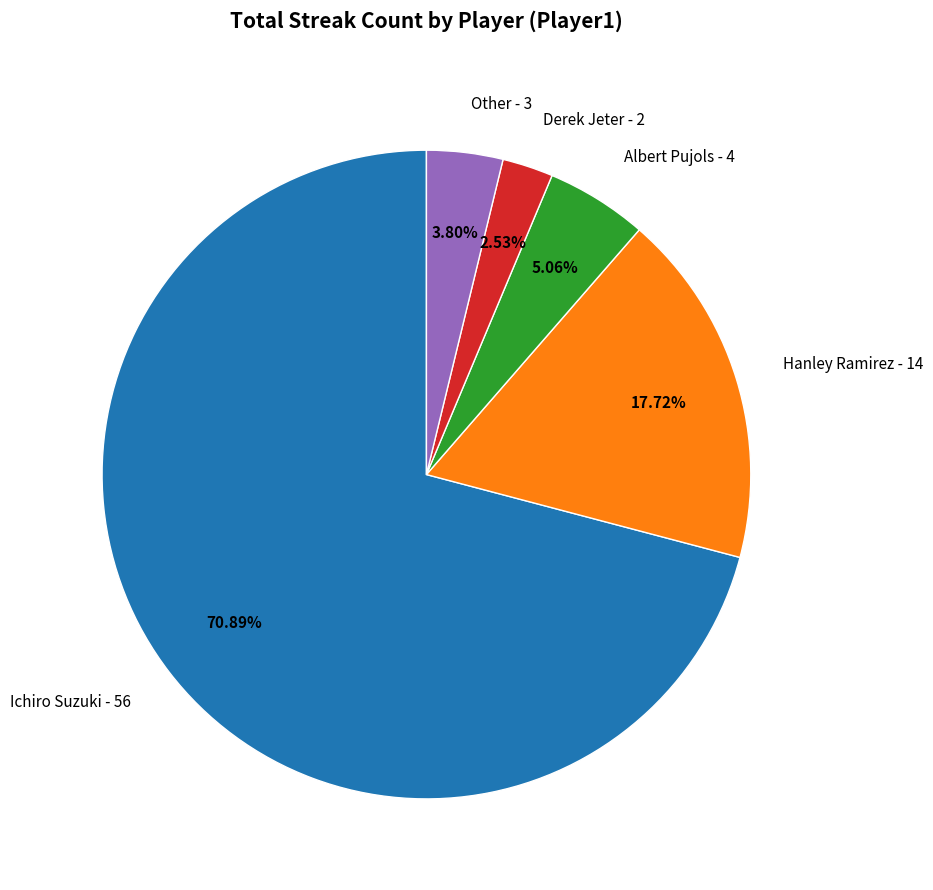

Which slice is the largest?

Ichiro Suzuki